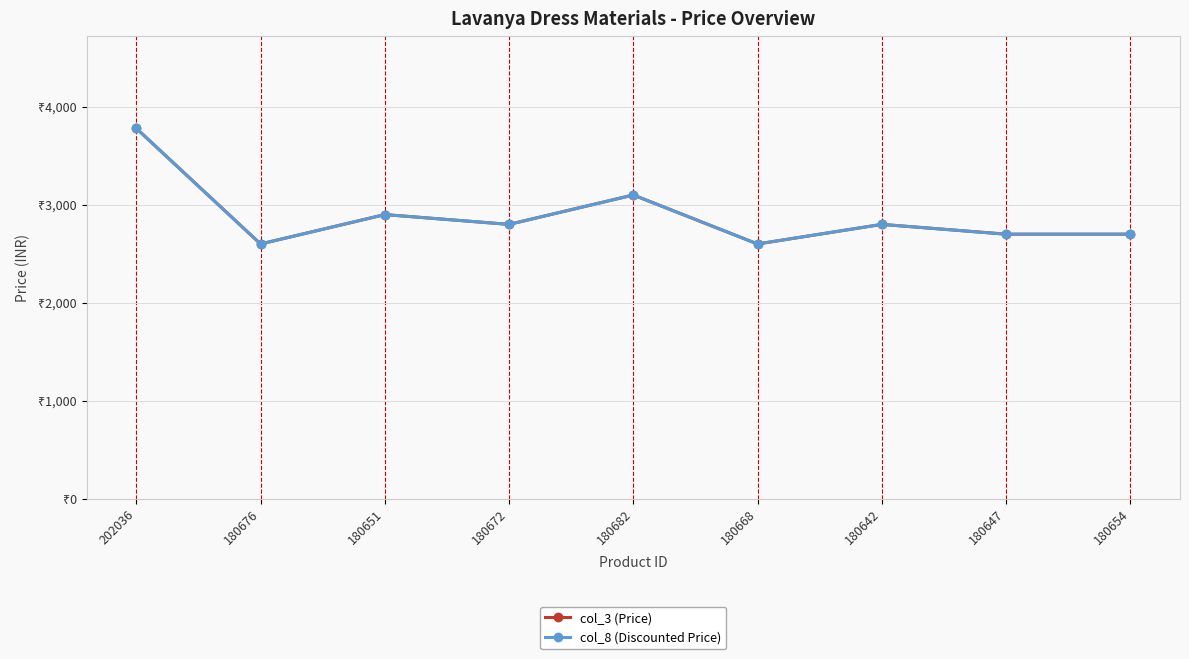

Is this an area chart (filled region under the line)?

No